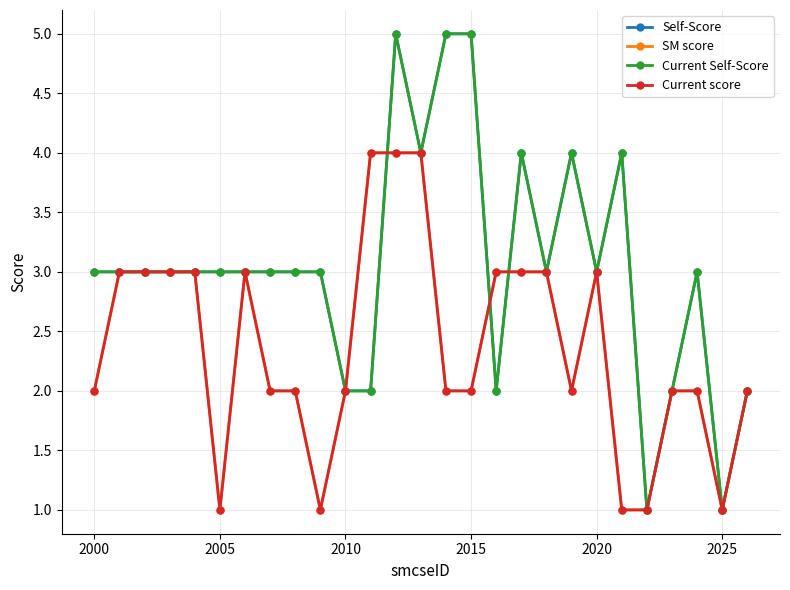

Does the chart have visible grid lines?

Yes